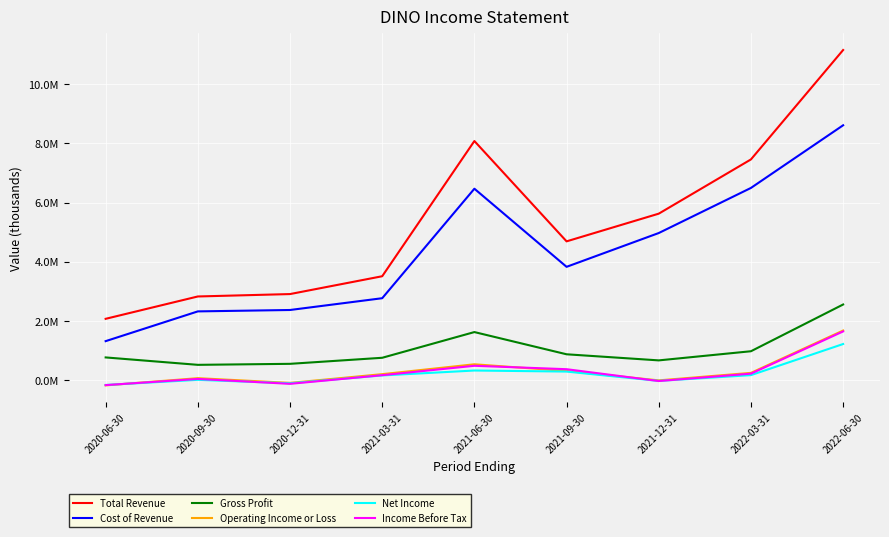

Which category has the lowest value across all series?

2020-06-30